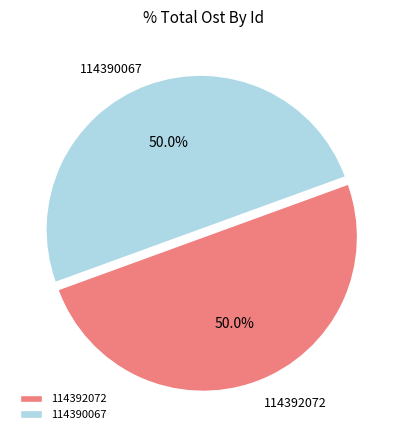

What is the ratio of the value at 114390067 to the value at 114392072?

1.0